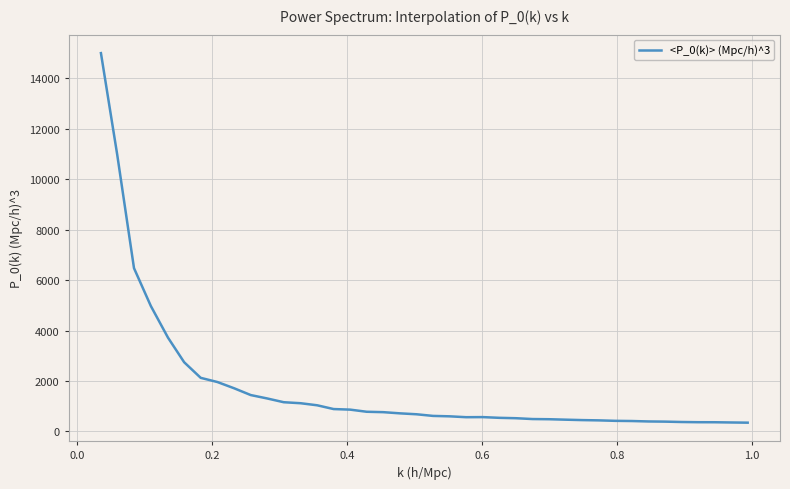

What is the difference between the maximum and minimum values?

14655.0